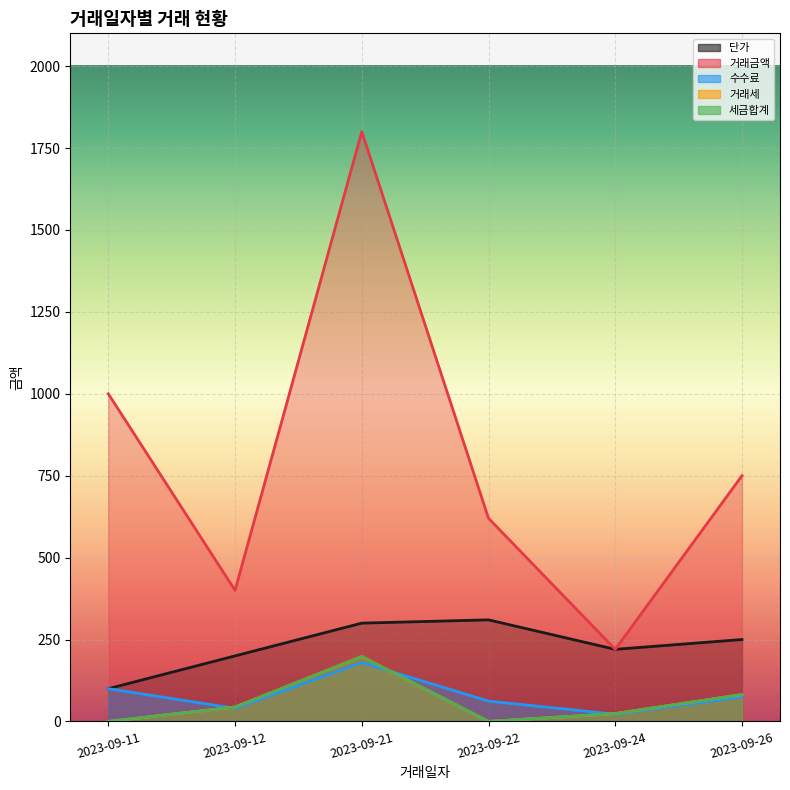

What are all the series names shown in the legend?

단가, 거래금액, 수수료, 거래세, 세금합계